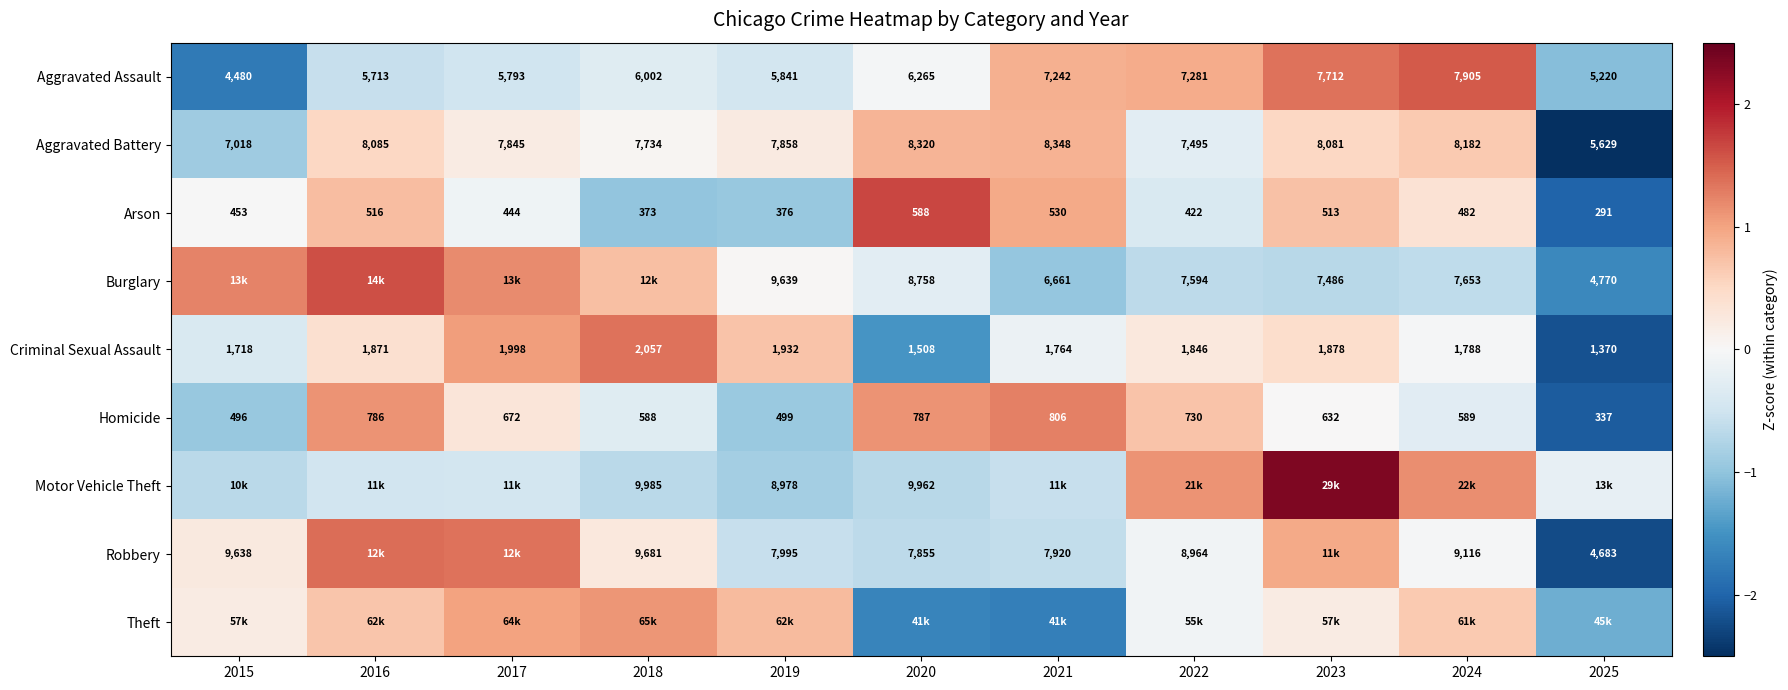

Count the number of data series in this chart.

9